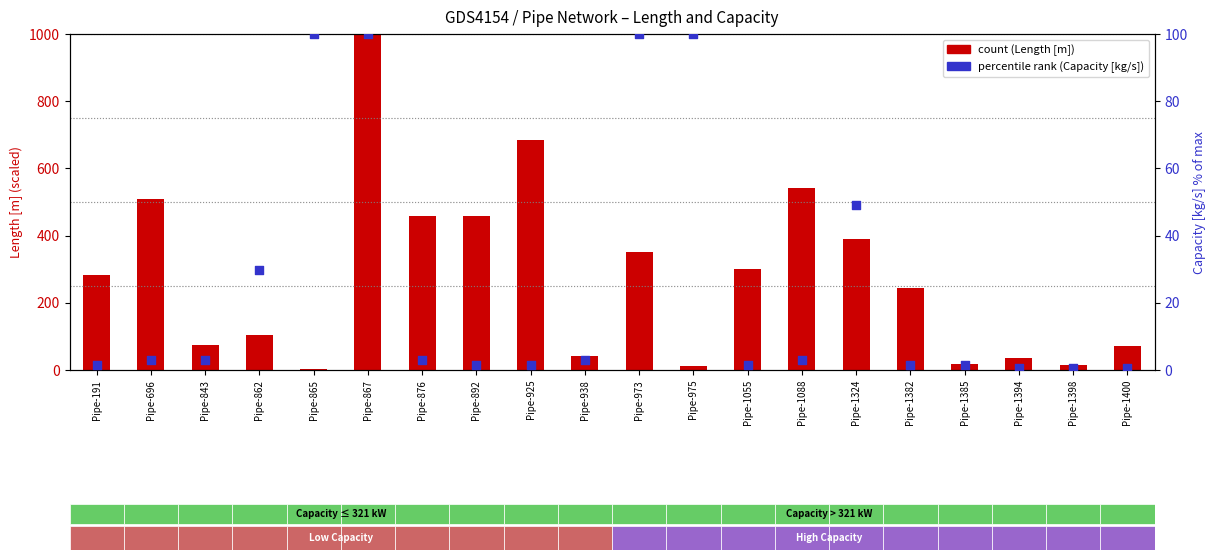

At which category is the sum across all series the highest?

Pipe-867